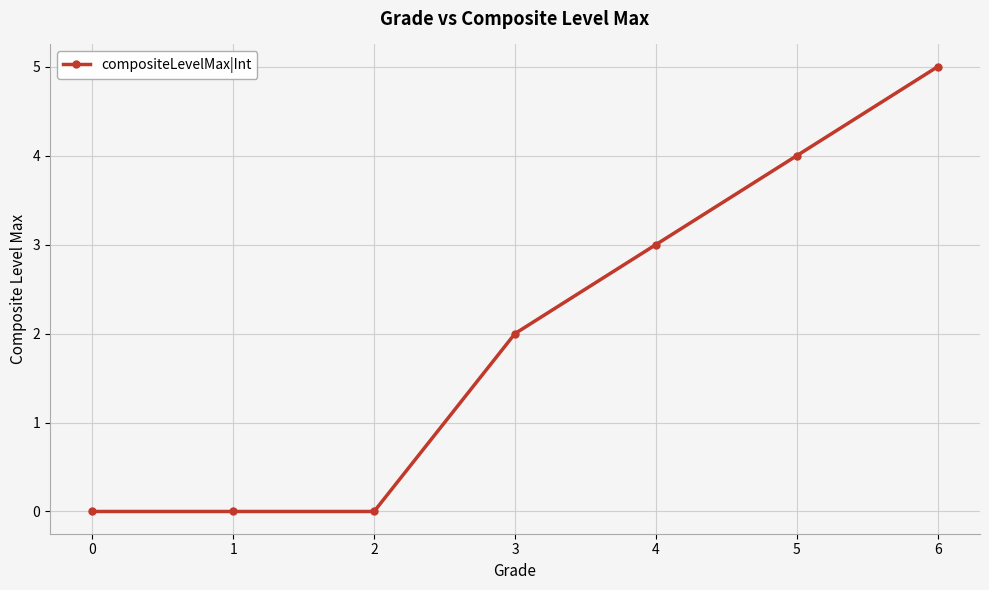

Count the number of data series in this chart.

1